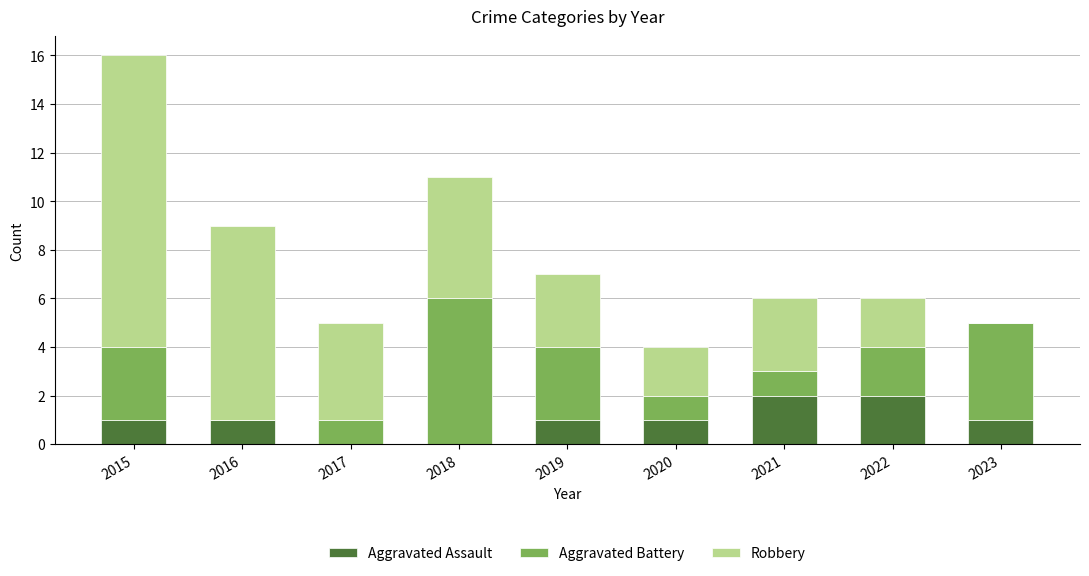

How many series are shown in this chart?

3